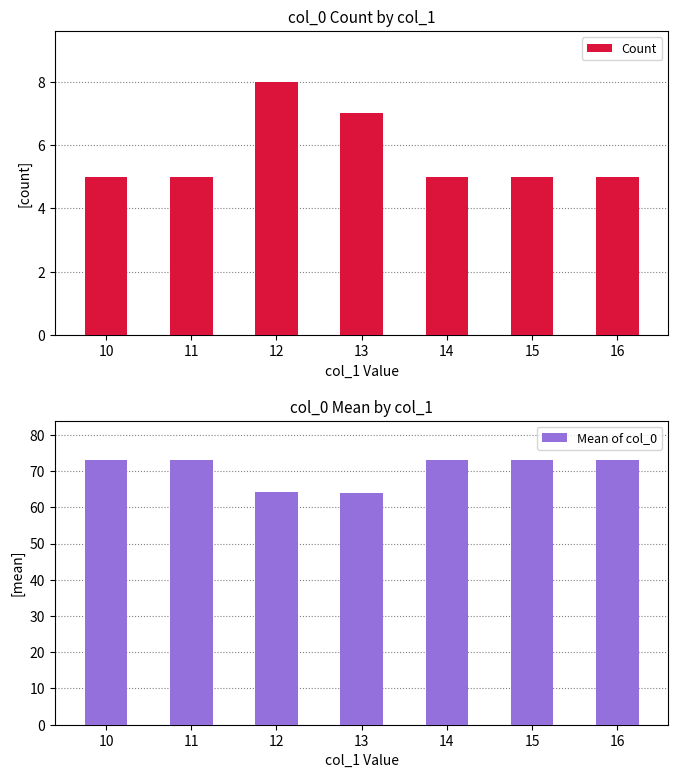

Is it true that Count equals 12.2 at 12?

False